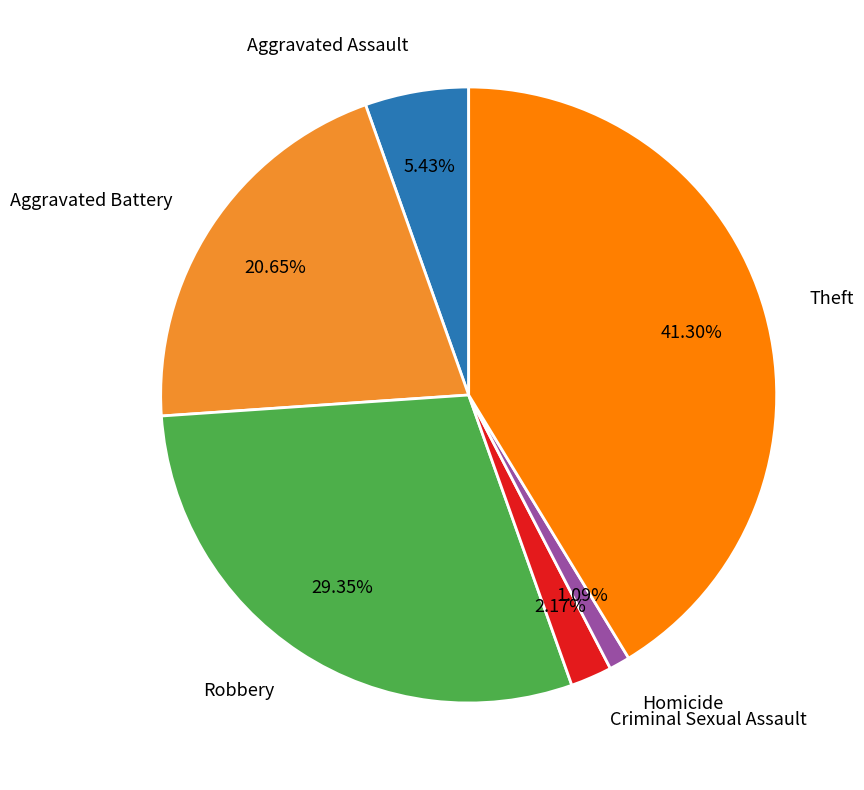

Which has a higher value, Robbery or Criminal Sexual Assault?

Robbery